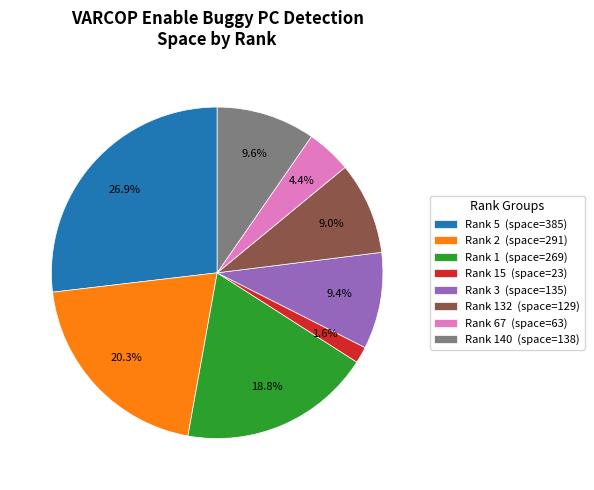

Which has a higher value, Rank 132 (space=129) or Rank 1 (space=269)?

Rank 1 (space=269)